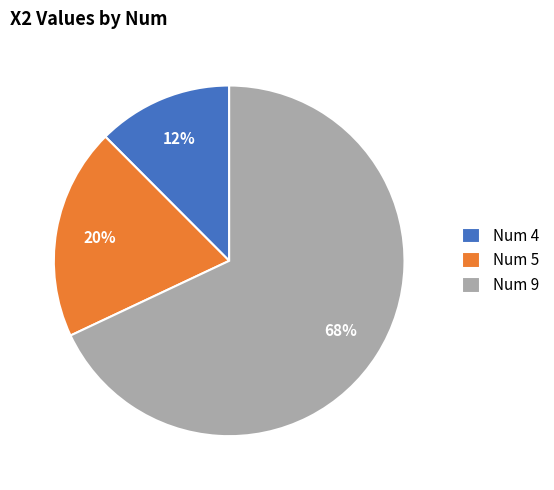

Count the number of slices in the pie.

3